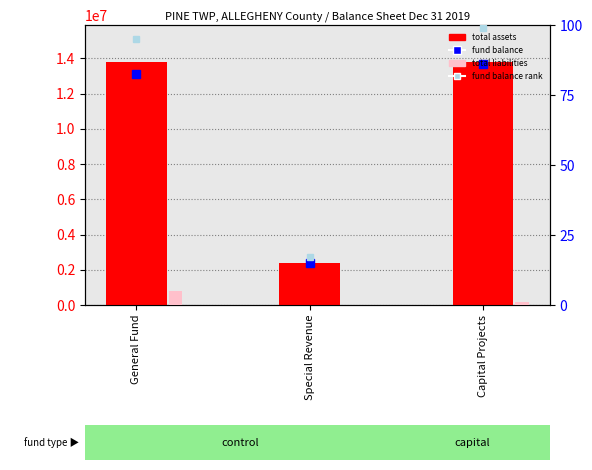

What is the difference between the maximum and minimum values in the total liabilities (% of max assets) series?

5.0